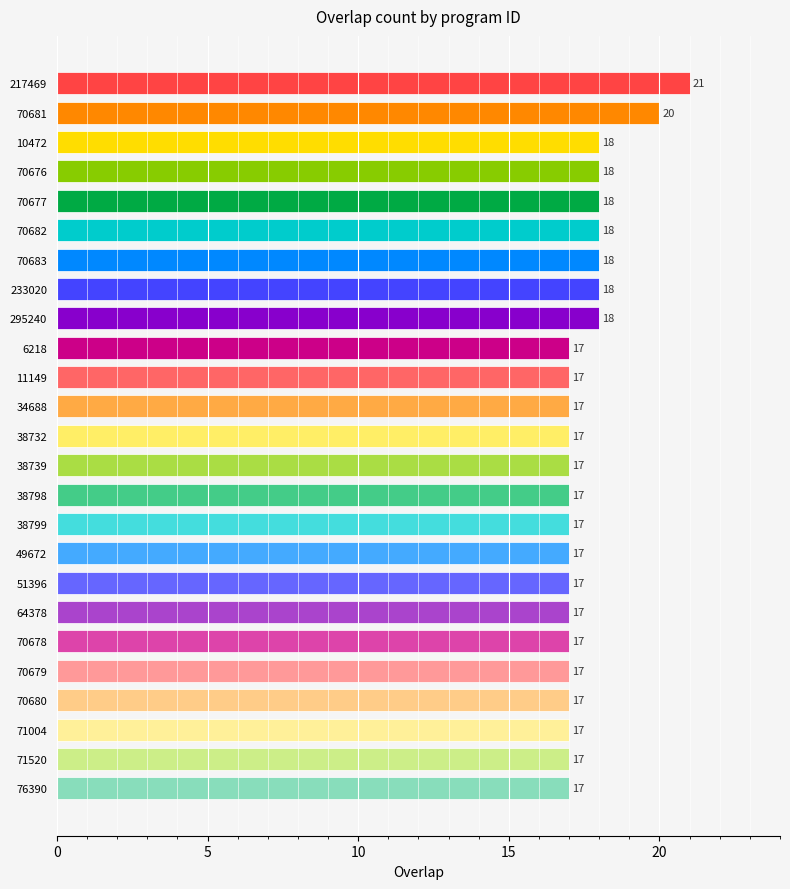

Which label corresponds to the smallest value in the chart?

6218